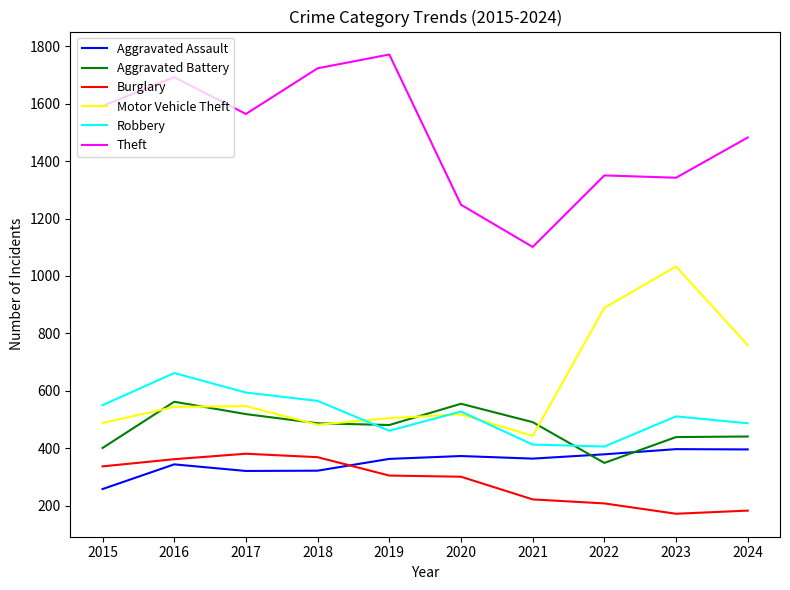

True or false: Theft has a value of 1692 at 2016.

True